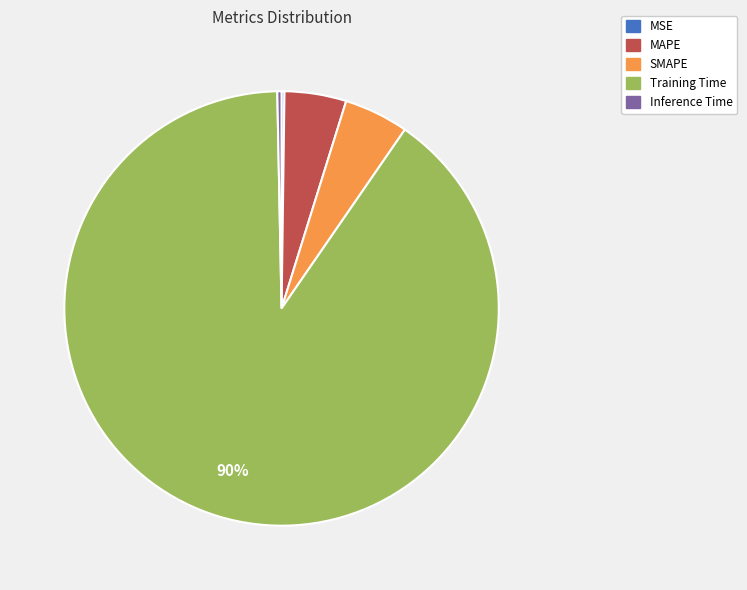

The Training Time slice represents 76% of the pie. True or false?

False